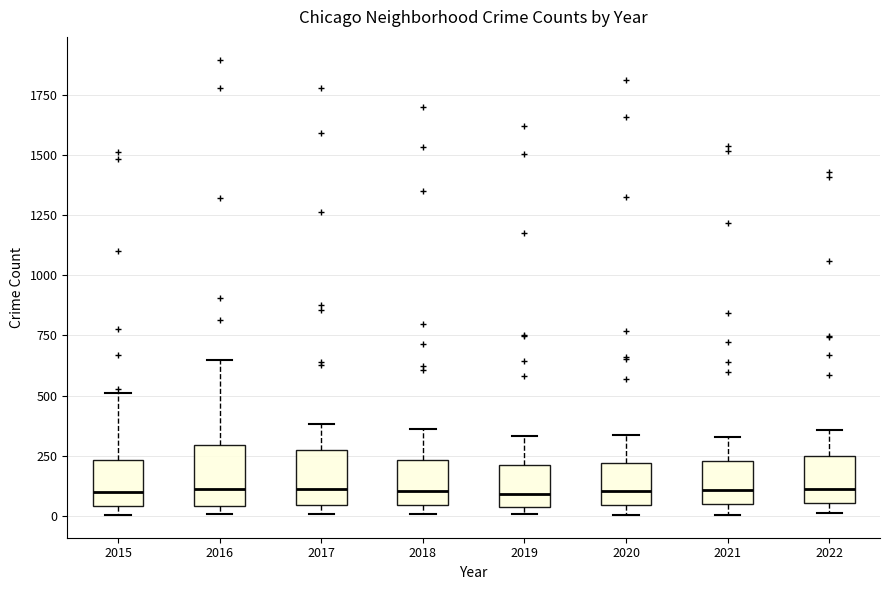

Reading left to right, read every box against the y-axis: the position of its median line, the range the box covers, and the ends of its whiskers. The values are not printed on the chart, so give them approximately, as read against the axis.

2015: median 100, box 50 to 250, whiskers 0 to 500
2016: median 100, box 50 to 300, whiskers 0 to 650
2017: median 100, box 50 to 250, whiskers 0 to 400
2018: median 100, box 50 to 250, whiskers 0 to 350
2019: median 100, box 50 to 200, whiskers 0 to 350
2020: median 100, box 50 to 200, whiskers 0 to 350
2021: median 100, box 50 to 250, whiskers 0 to 350
2022: median 100, box 50 to 250, whiskers 0 to 350